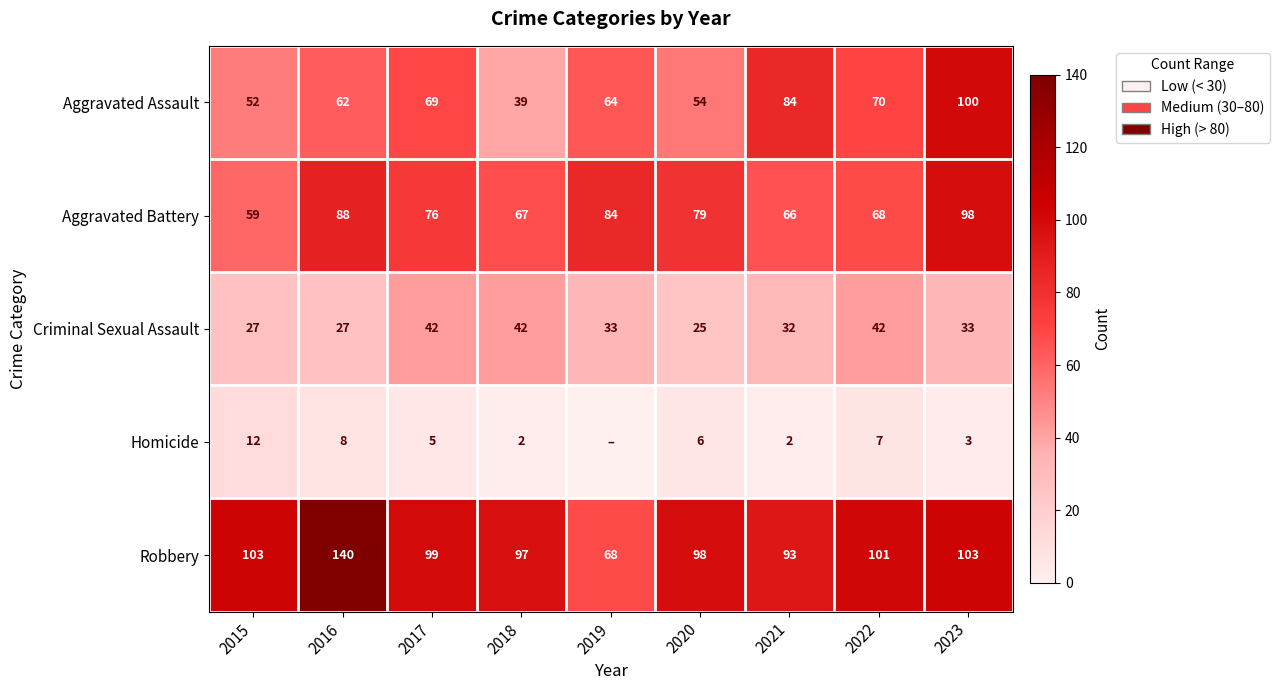

What is the sum of all Aggravated Battery values?

685